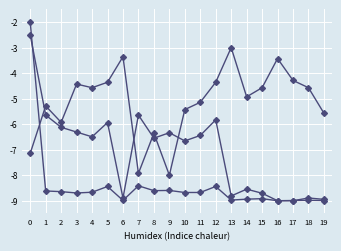

What is the minimum value shown in the chart?

-9.0